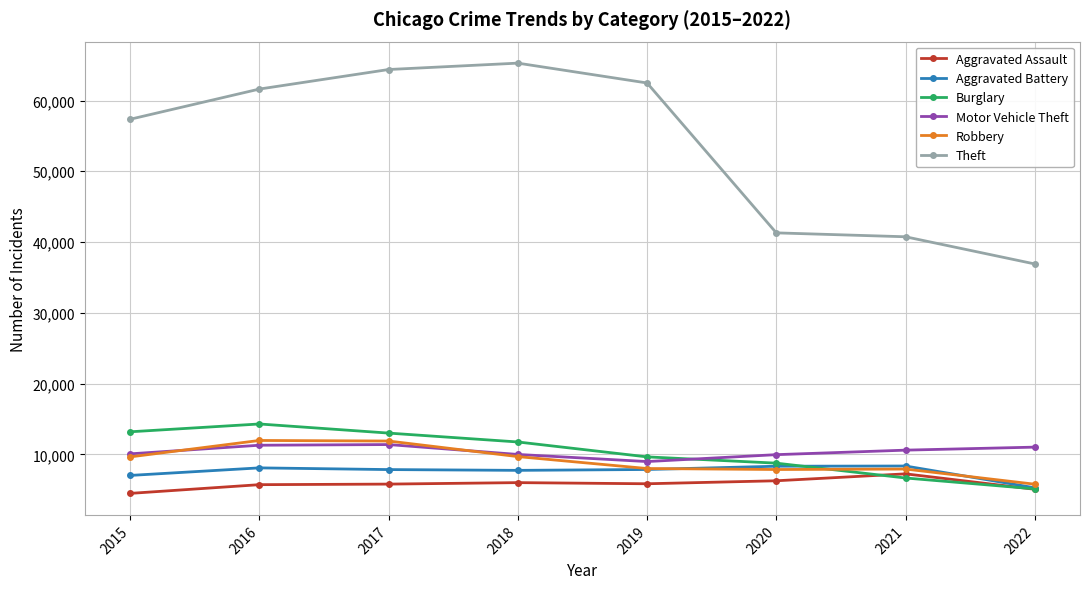

True or false: Aggravated Battery has a value of 11826 at 2016.

False